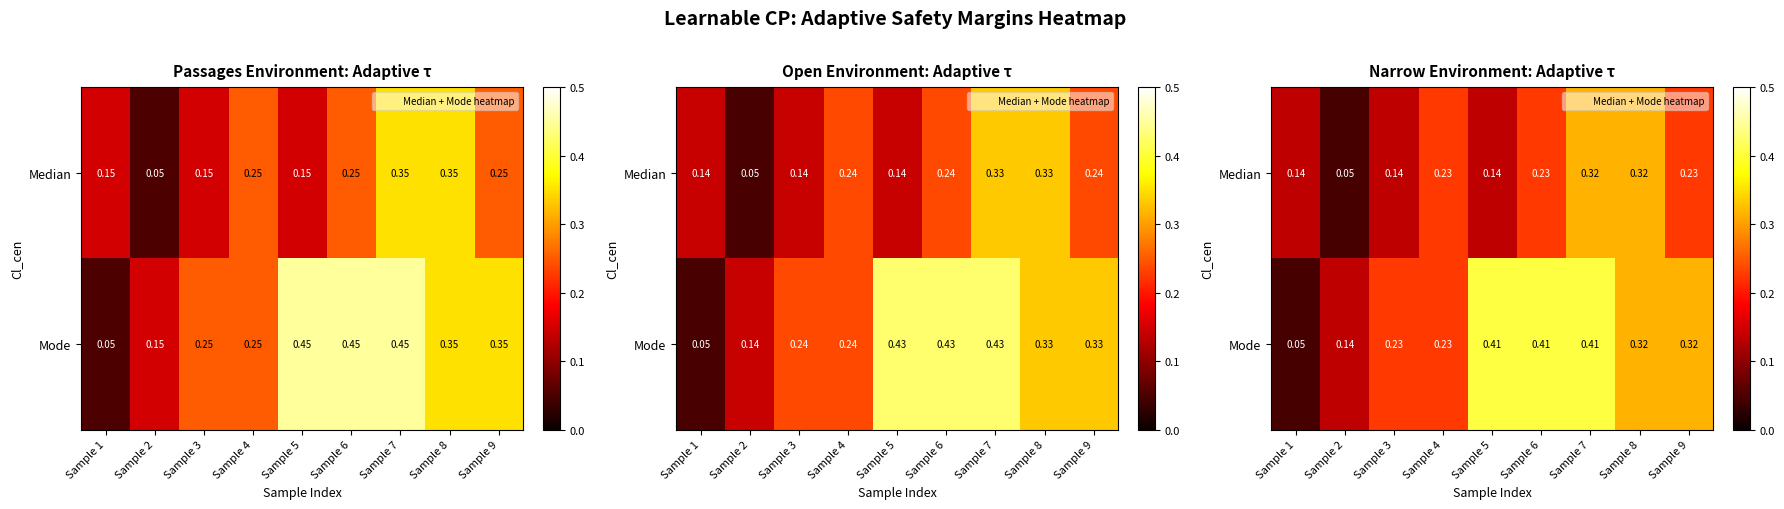

The value of Mode at Sample 2 is 0.2. True or false?

False